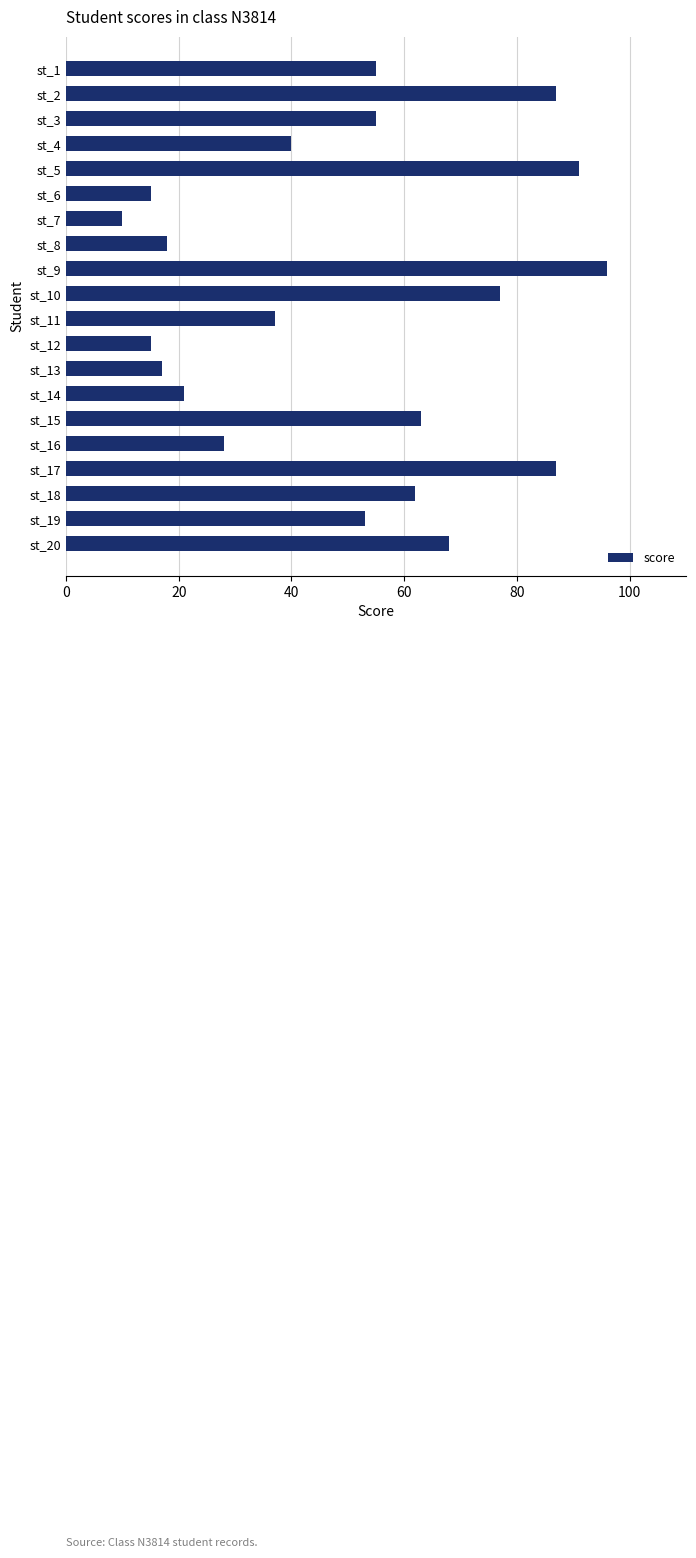

The value at st_8 is 8. True or false?

False